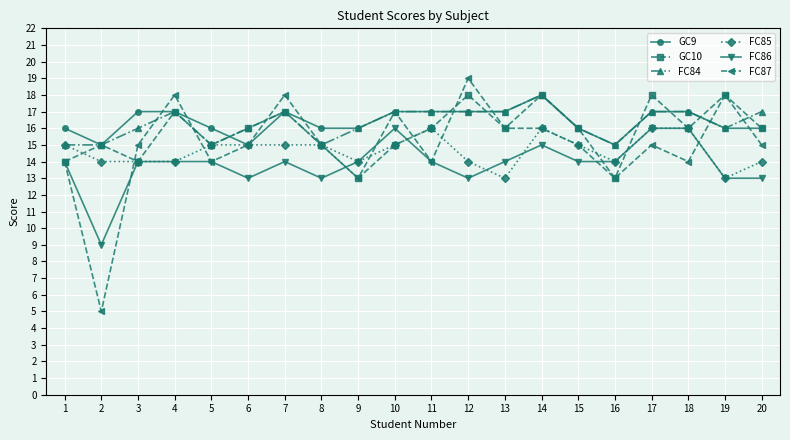

What is the difference between the highest and lowest values at 12?

6